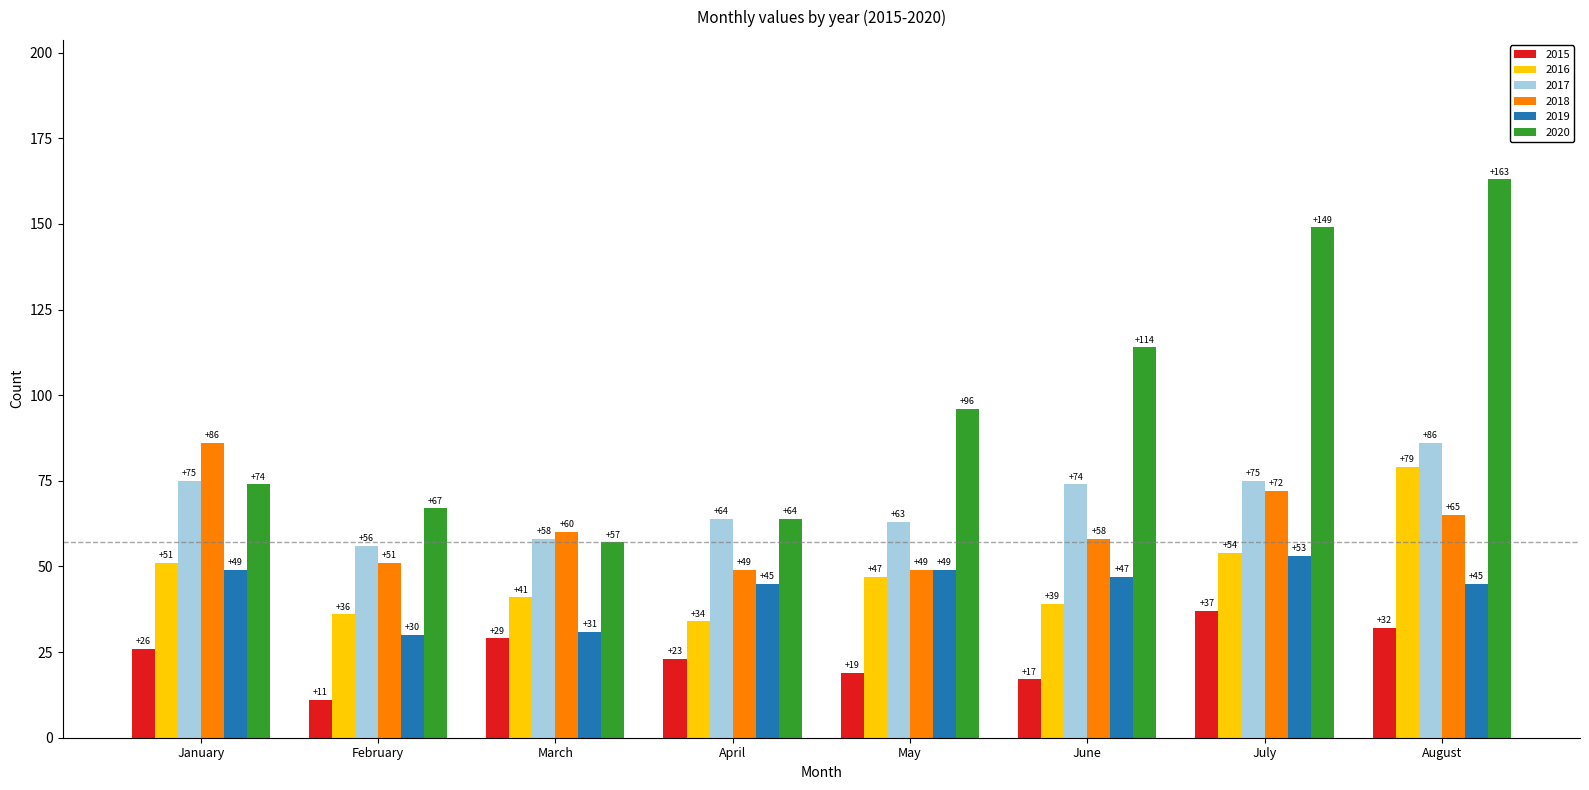

The 2018 series shows 49 at April. True or false?

True